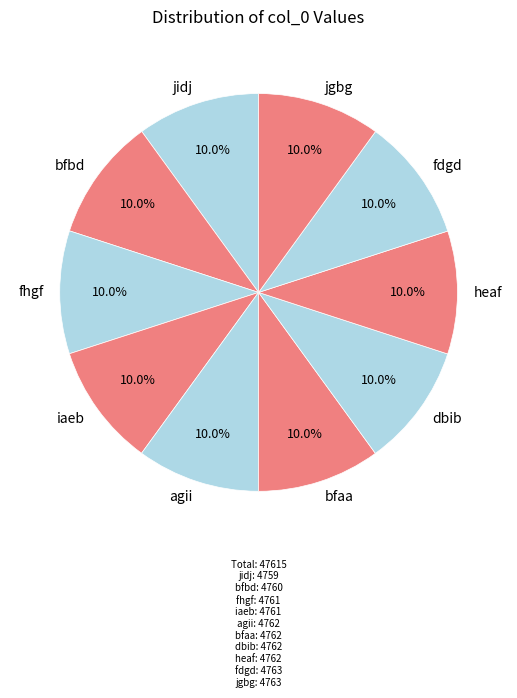

To the nearest percent, what portion does dbib represent?

10%